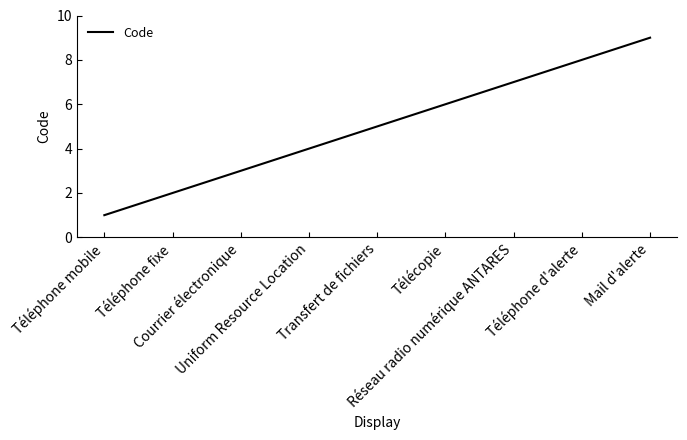

What is the greatest value displayed?

9